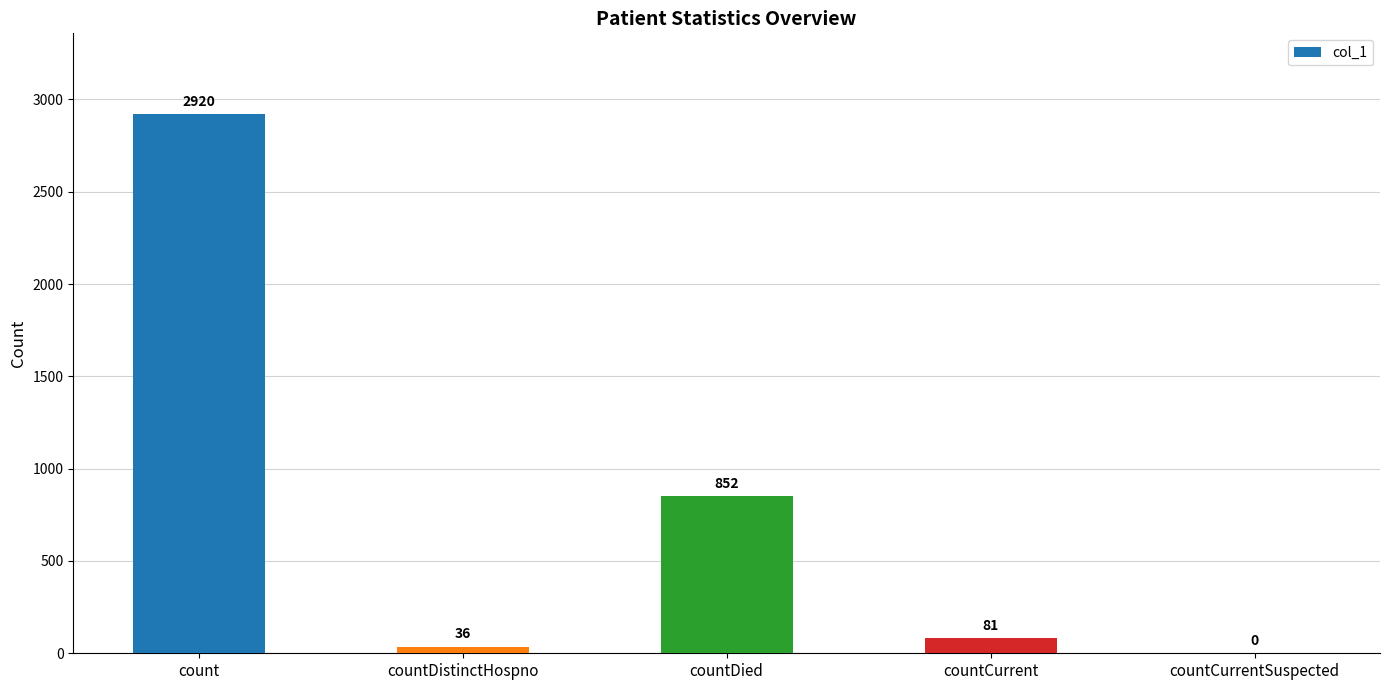

Reading left to right, what are all the values shown in this chart?

2920	36	852	81	0